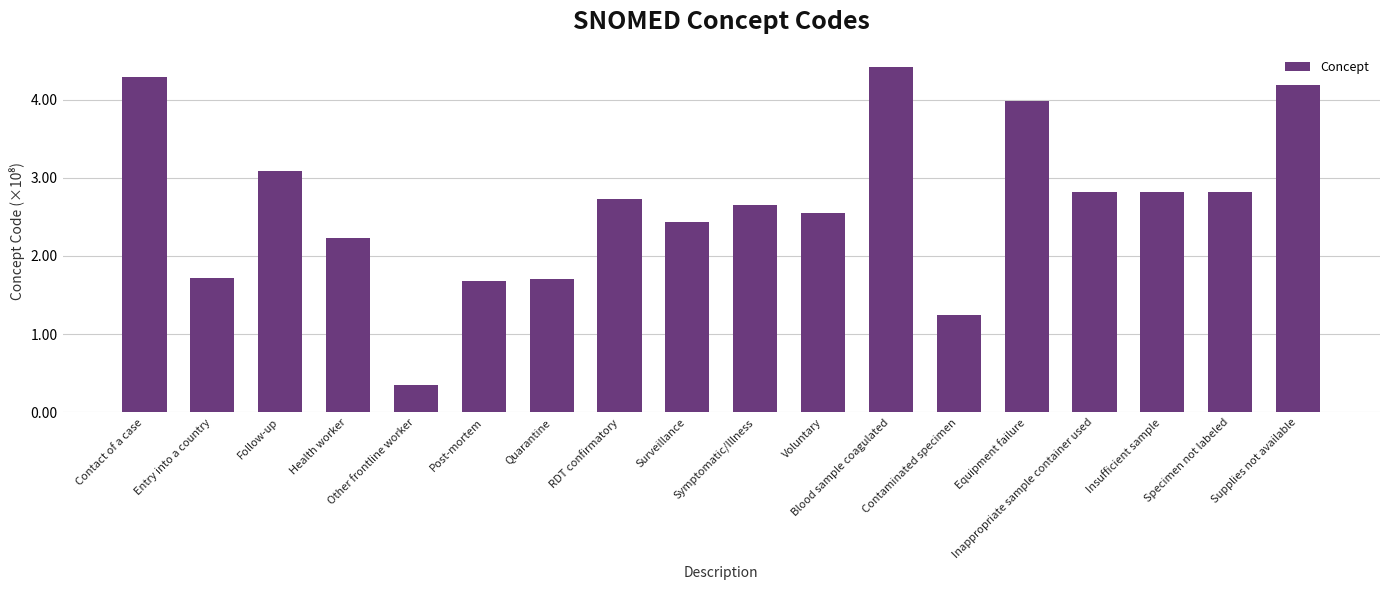

Which label corresponds to the smallest value in the chart?

Other frontline worker